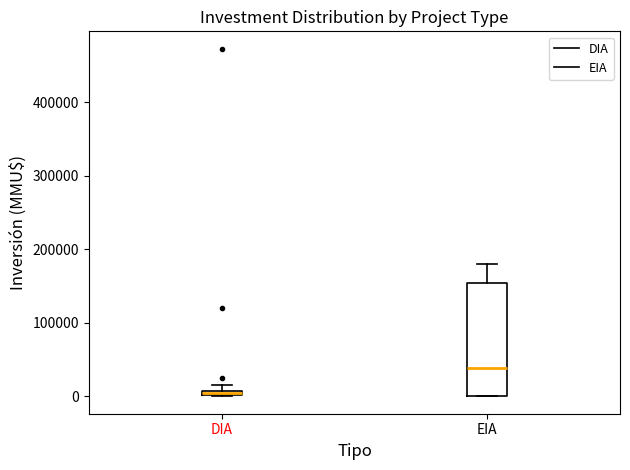

Where is the lower edge of the box for DIA on the y-axis? The values are not printed on the chart, so give them approximately, as read against the axis.

0